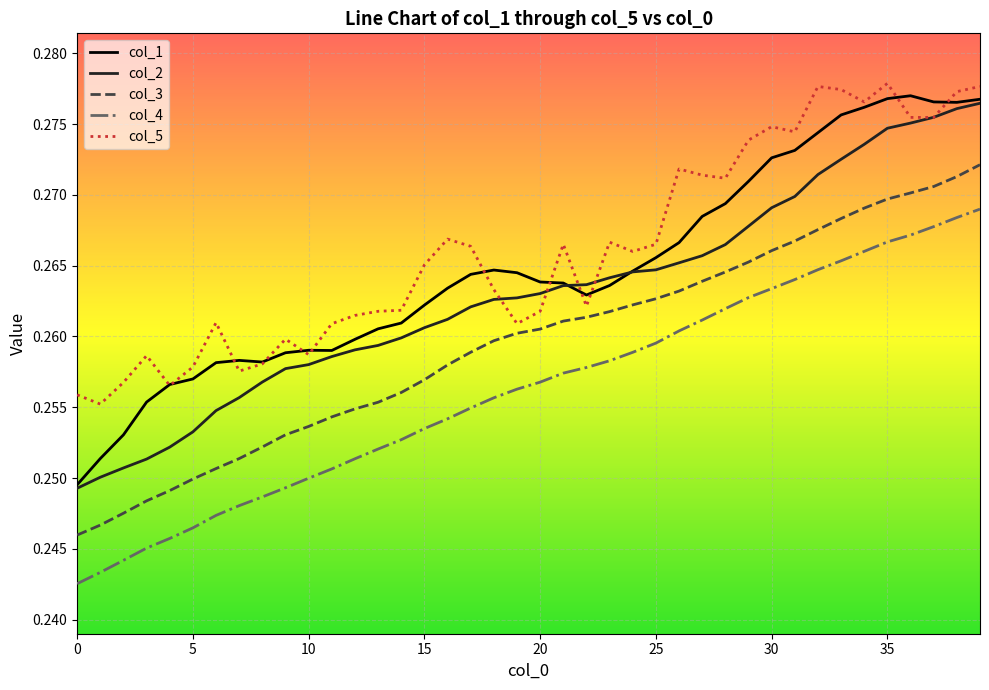

True or false: col_3 and col_1 cross at least once.

False